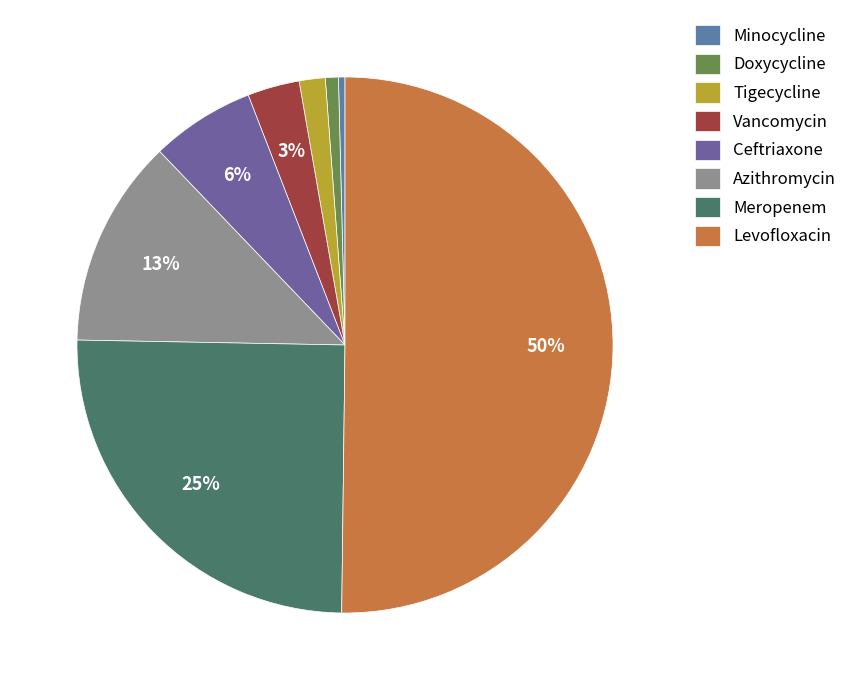

To the nearest percent, what percentage of the pie is Meropenem?

25%